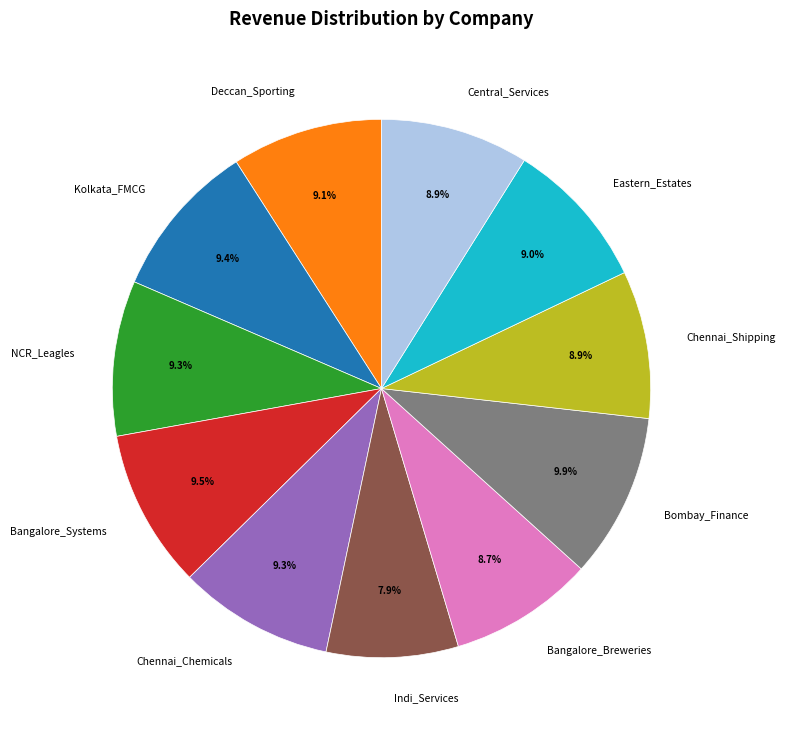

What portion of the pie excludes Indi_Services?

92.1%